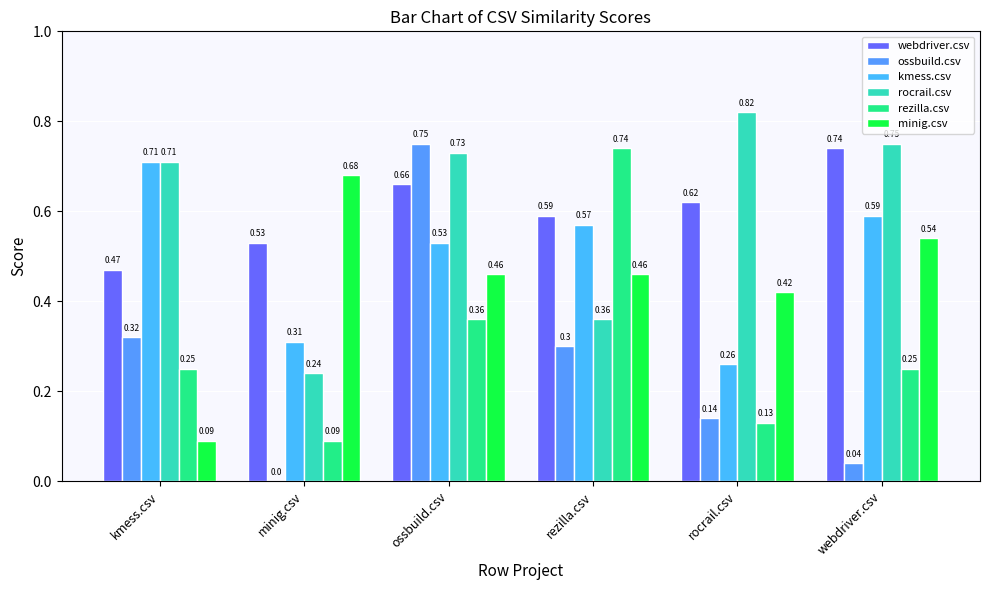

At which category is the sum across all series the highest?

ossbuild.csv